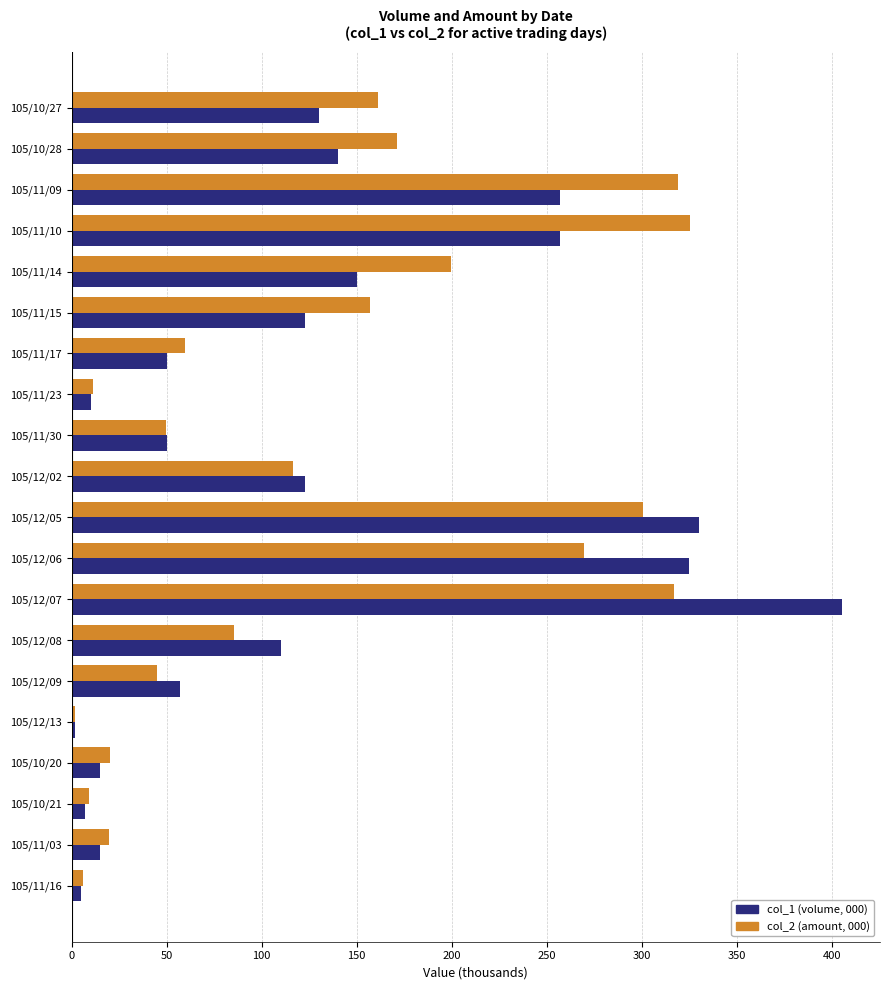

Is the value of col_2 (amount, 000) at 105/11/15 greater than the value of col_1 (volume, 000) at 105/10/28?

Yes